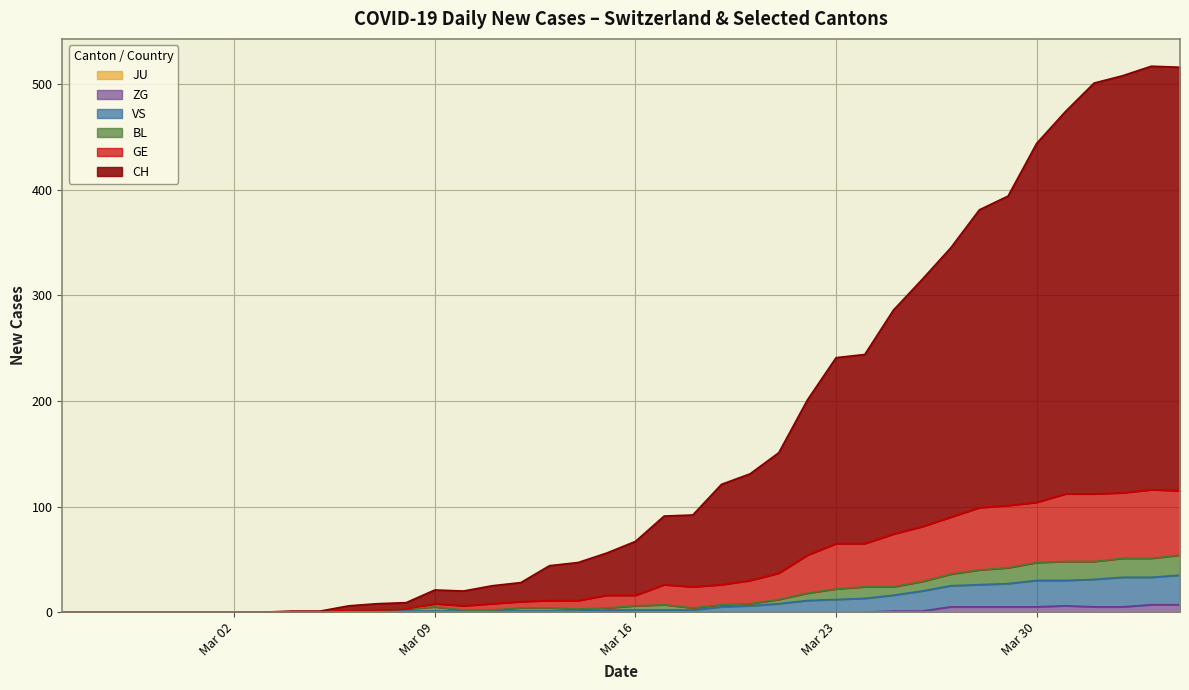

Between 2020-04-01 and 2020-02-26, which is larger?

2020-04-01